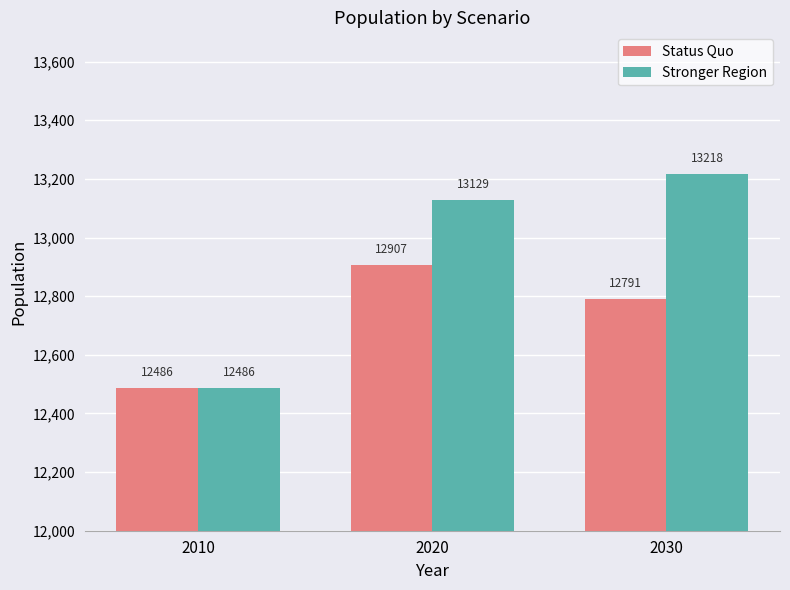

Which category has the highest value in the Status Quo series?

2020